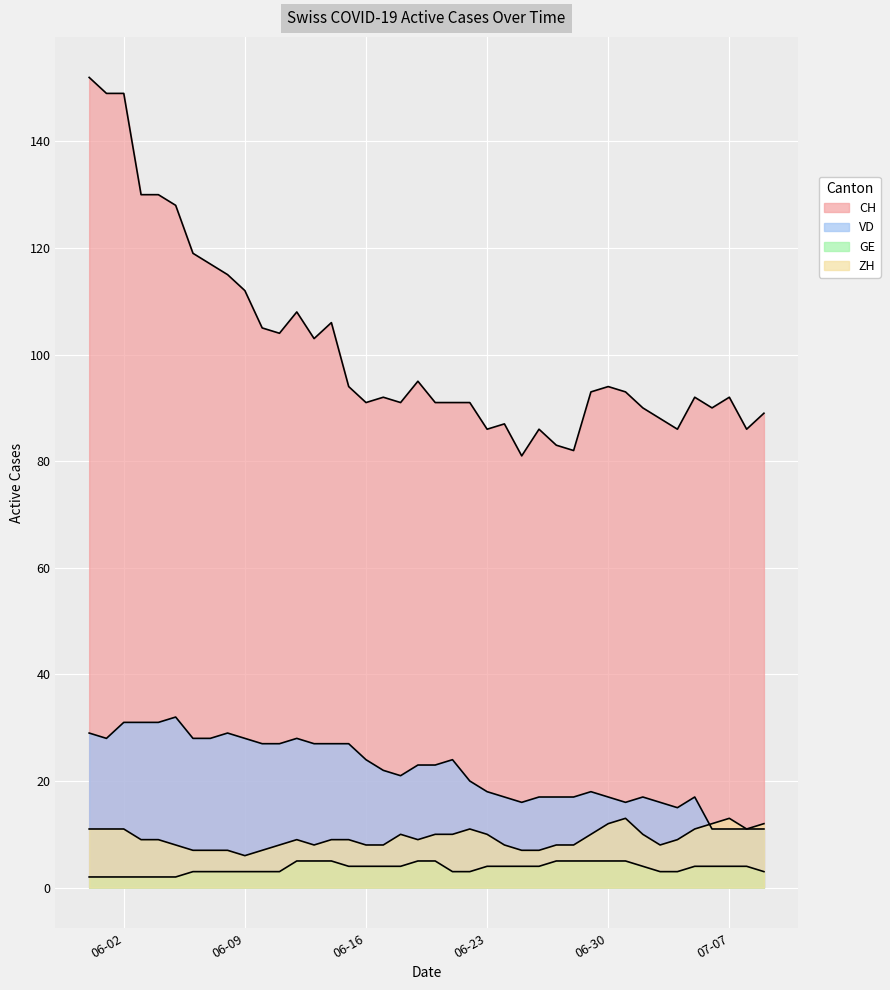

At which category does VD reach its first local valley?

2020-06-01